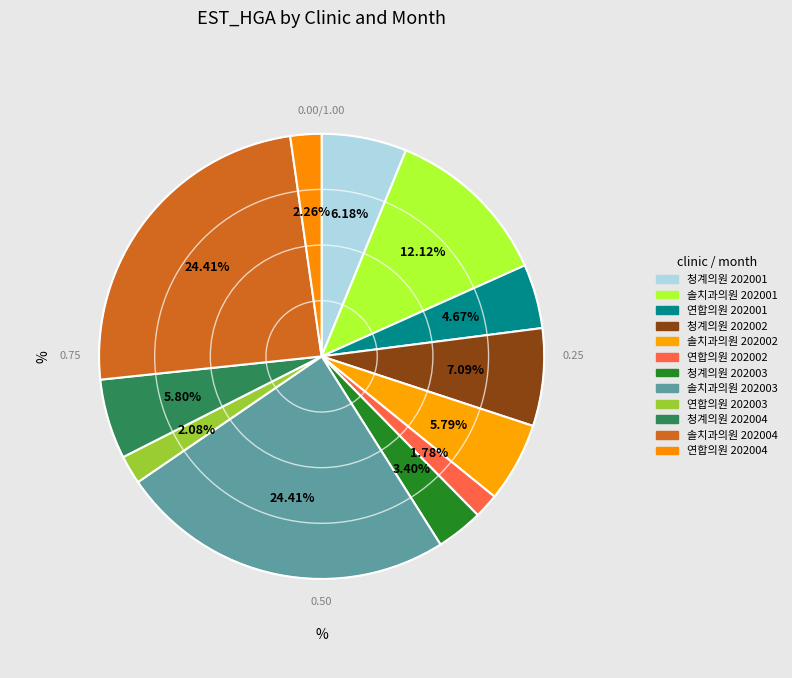

How many slices are in this pie chart?

12